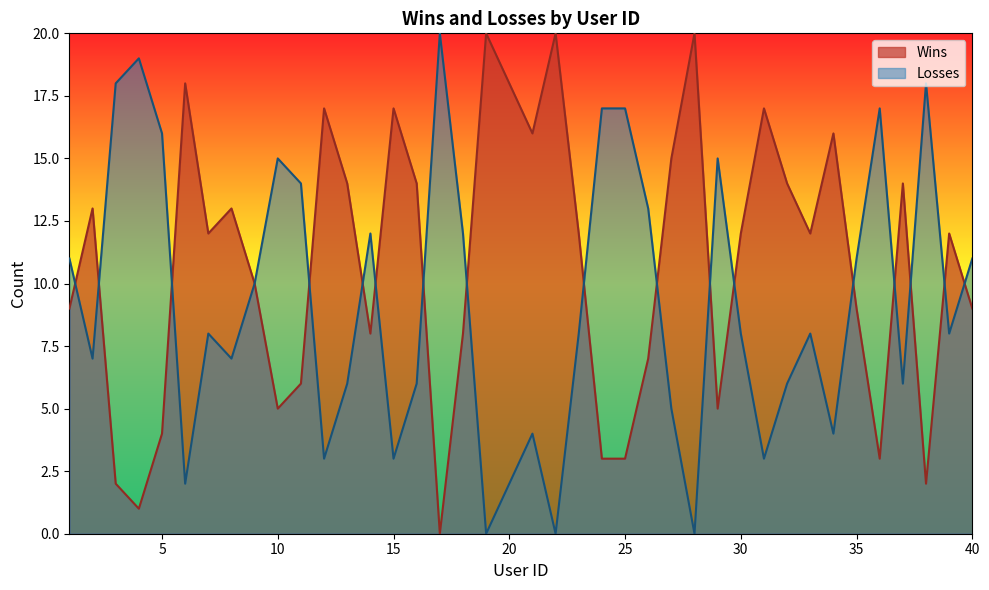

Reading left to right, list all the values displayed in this chart.

Wins: 1=9	2=13	3=2	4=1	5=4	6=18	7=12	8=13	9=10	10=5	11=6	12=17	13=14	14=8	15=17	16=14	17=0	18=8	19=20	20=18	21=16	22=20	23=12	24=3	25=3	26=7	27=15	28=20	29=5	30=12	31=17	32=14	33=12	34=16	35=9	36=3	37=14	38=2	39=12	40=9
Losses: 1=11	2=7	3=18	4=19	5=16	6=2	7=8	8=7	9=10	10=15	11=14	12=3	13=6	14=12	15=3	16=6	17=20	18=12	19=0	20=2	21=4	22=0	23=8	24=17	25=17	26=13	27=5	28=0	29=15	30=8	31=3	32=6	33=8	34=4	35=11	36=17	37=6	38=18	39=8	40=11